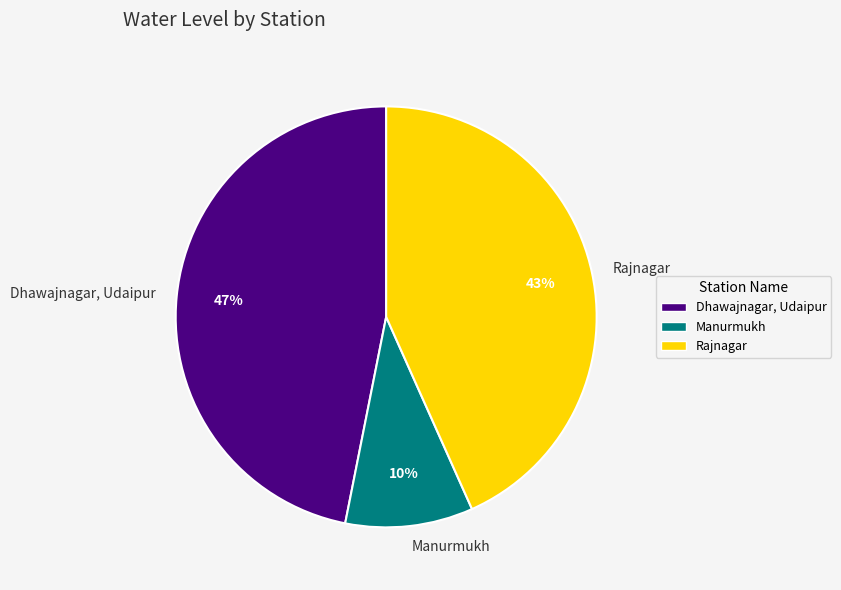

To the nearest percent, what is the combined percentage of Manurmukh and Rajnagar?

53%